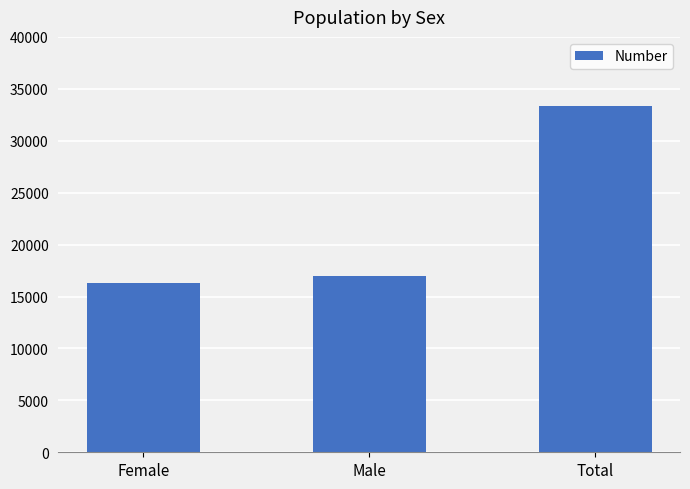

What is the minimum value shown in the chart?

16334